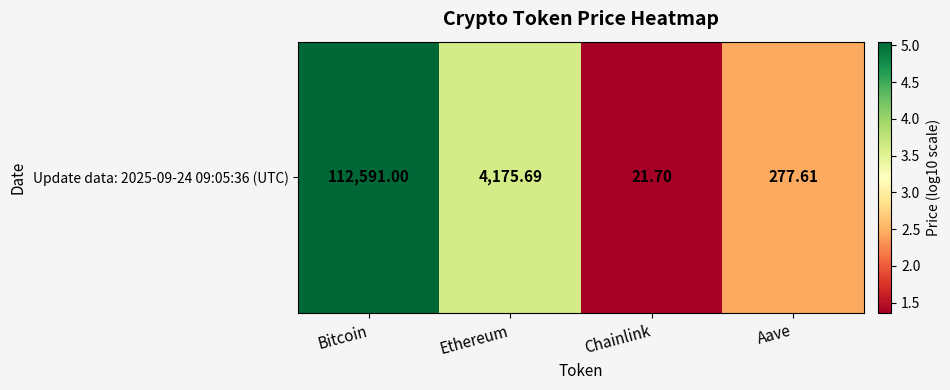

How many data points are less than 3?

2